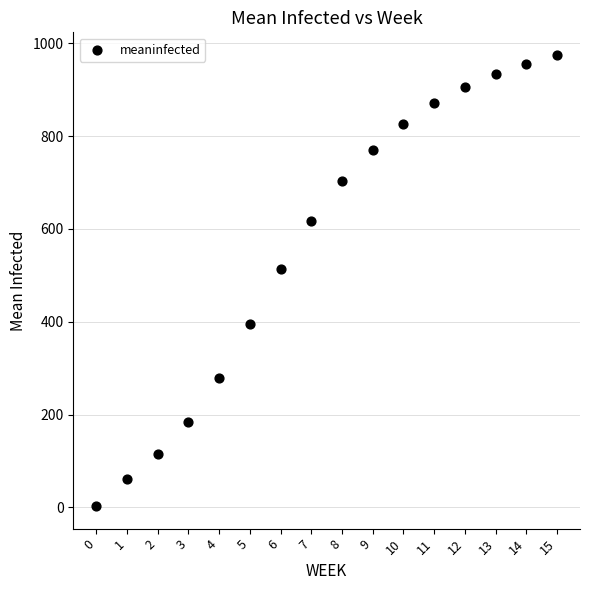

What Y value in the scatter plot is closest to 489?

514